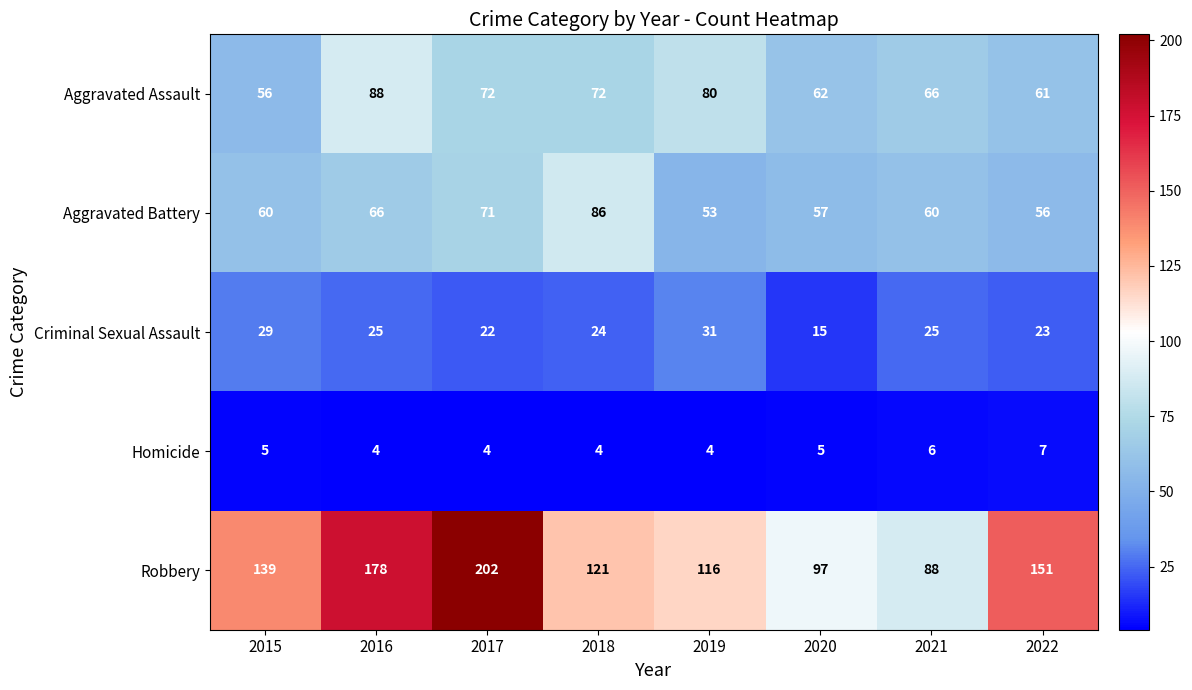

How many categories are shown in the chart?

8